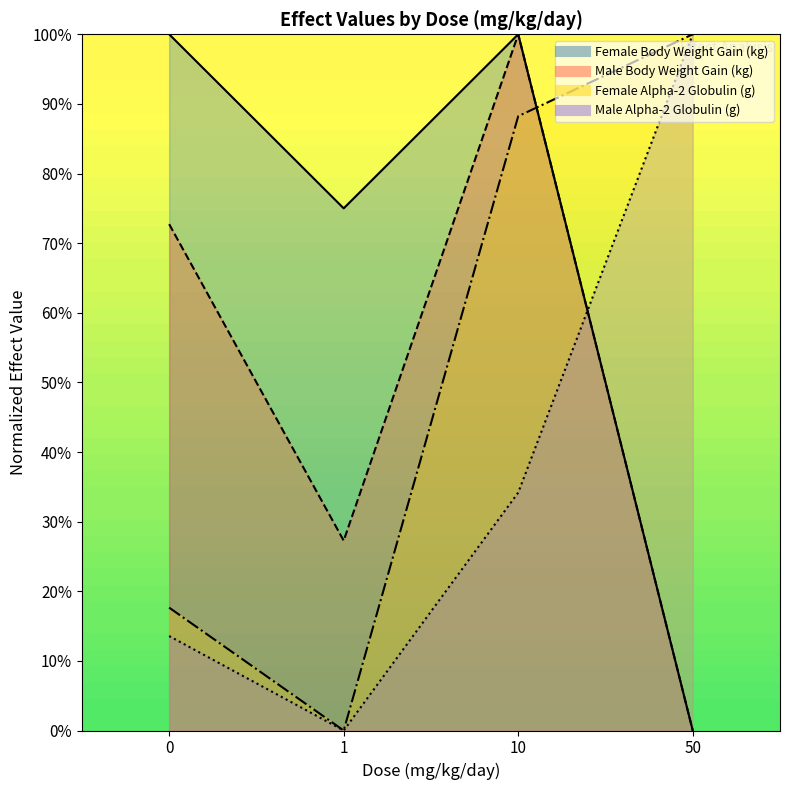

How many values in the Female Alpha-2 Globulin (g) series are below 88?

2